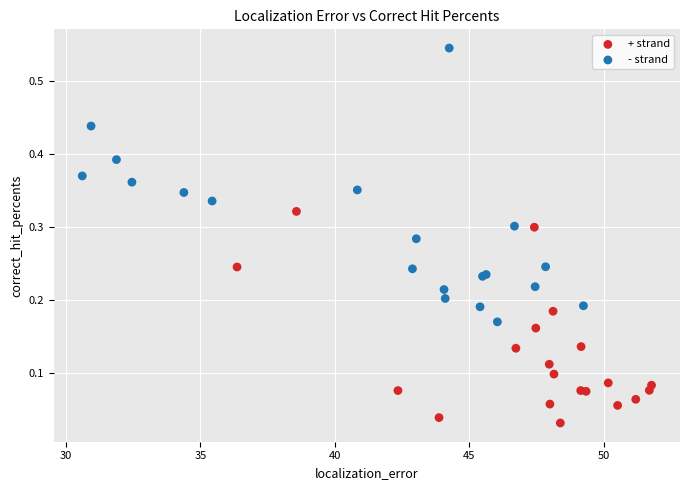

Which series has the largest Y range (max minus min)?

- strand